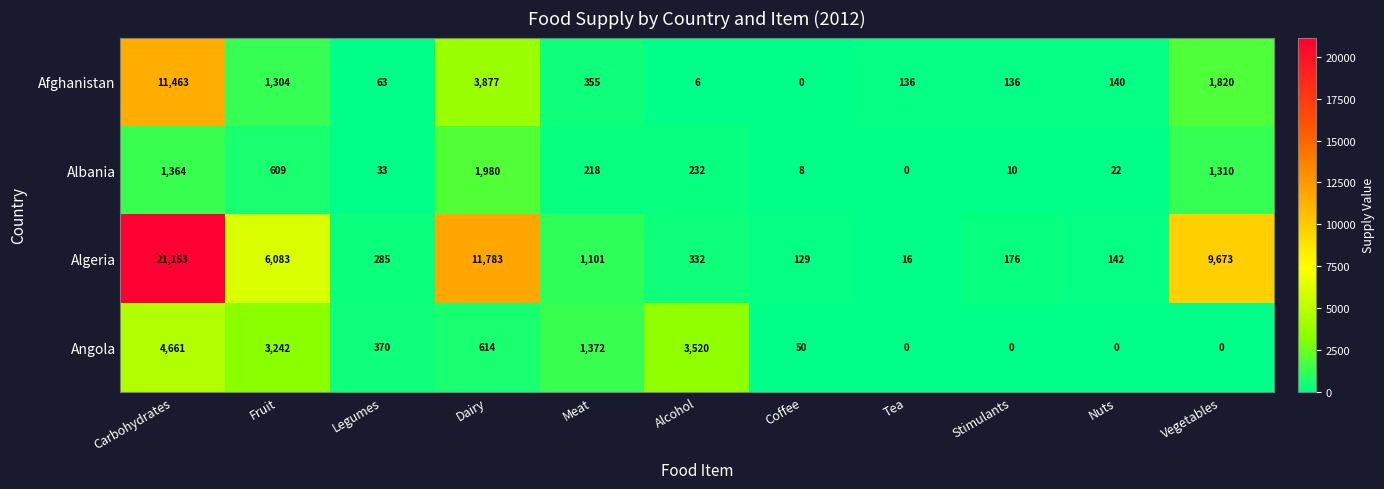

Where does the Algeria series first go above 332?

Carbohydrates